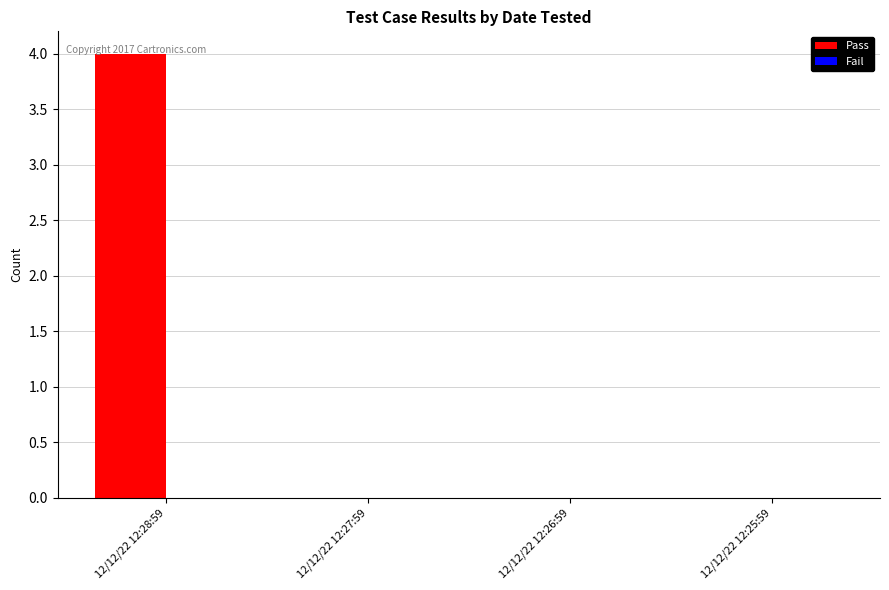

Which has a higher value, 12/12/22 12:28:59 or 12/12/22 12:27:59?

12/12/22 12:28:59